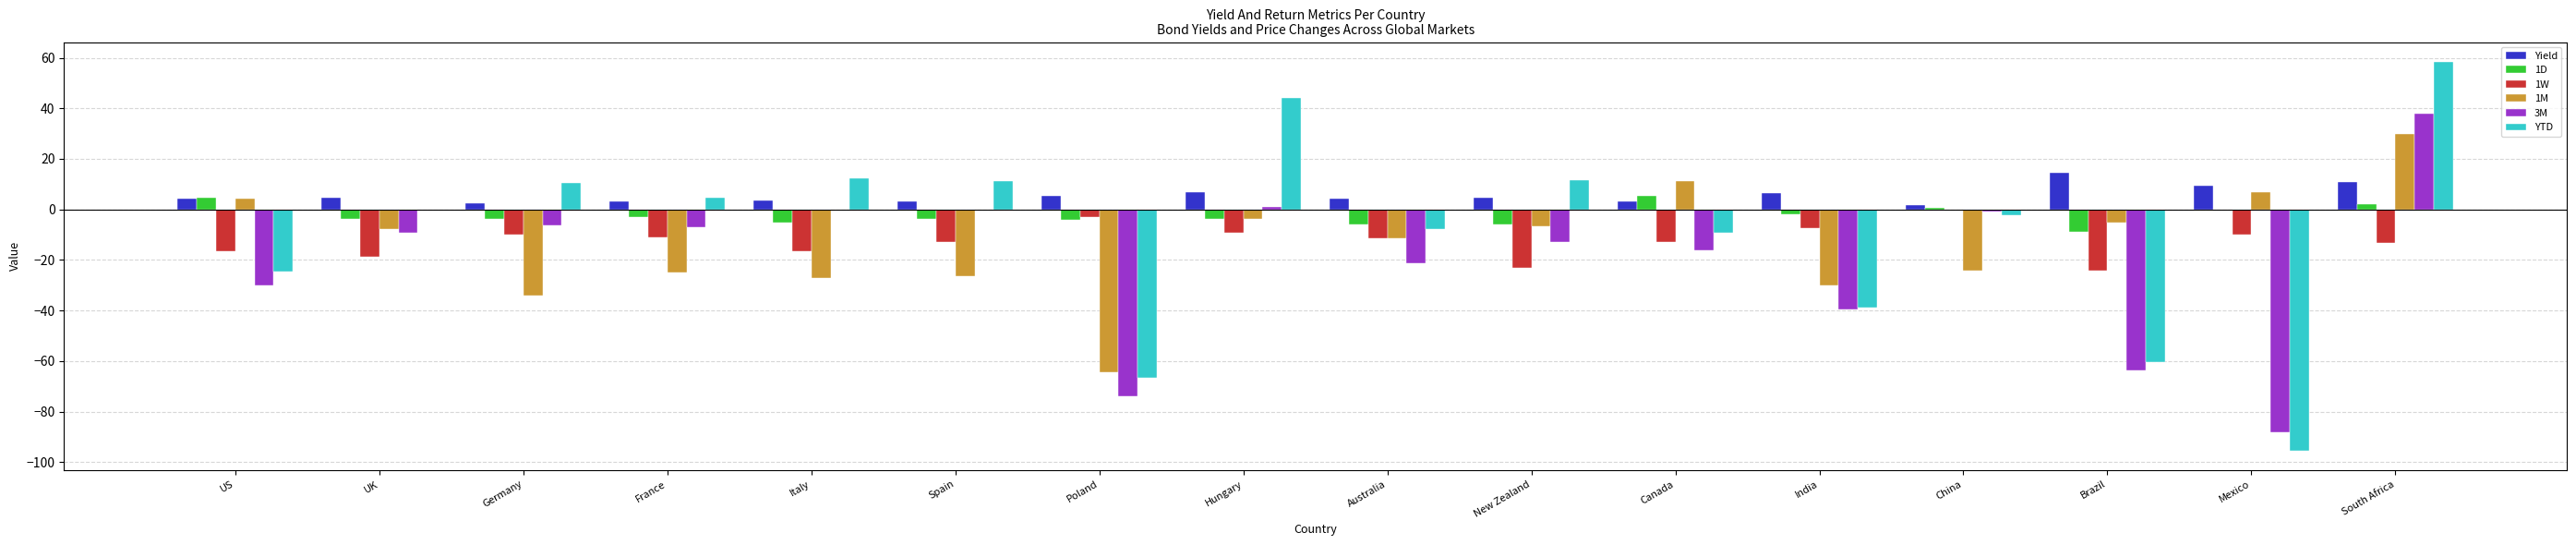

Is the value of 3M at Brazil greater than the value of Yield at Hungary?

No